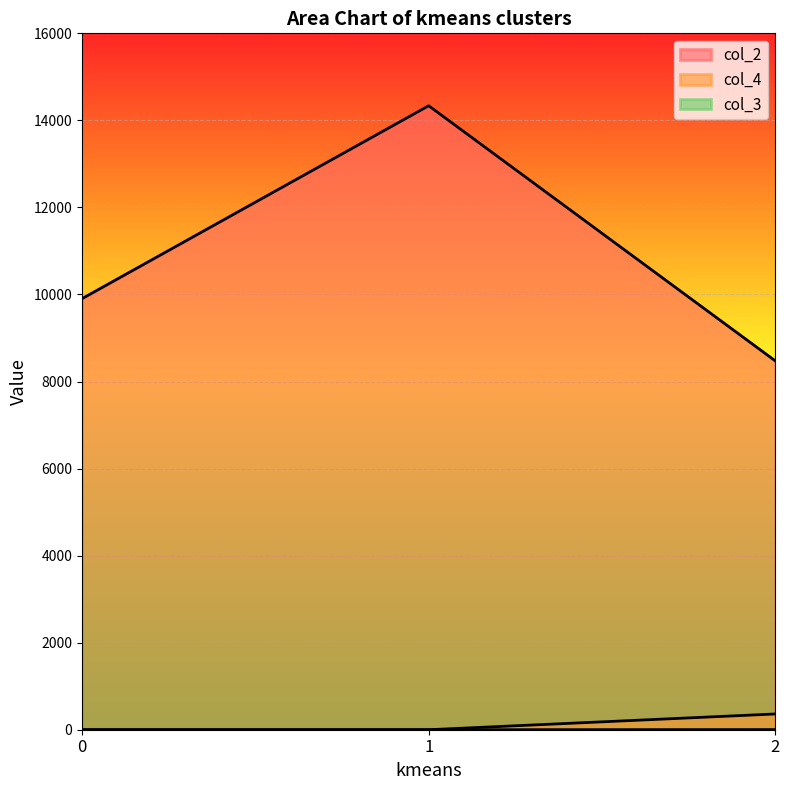

Does the chart display data point markers on the line(s)?

No